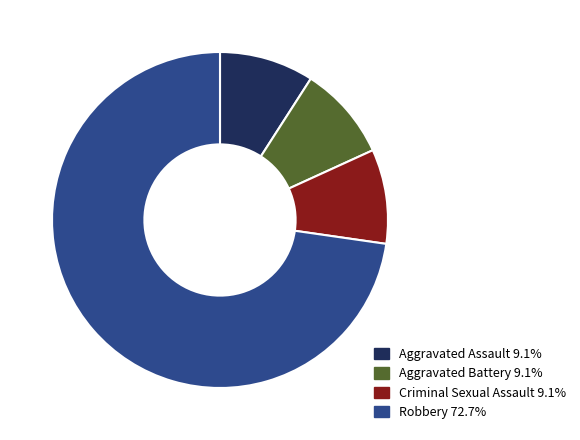

Does Robbery account for over 50% of the chart?

Yes